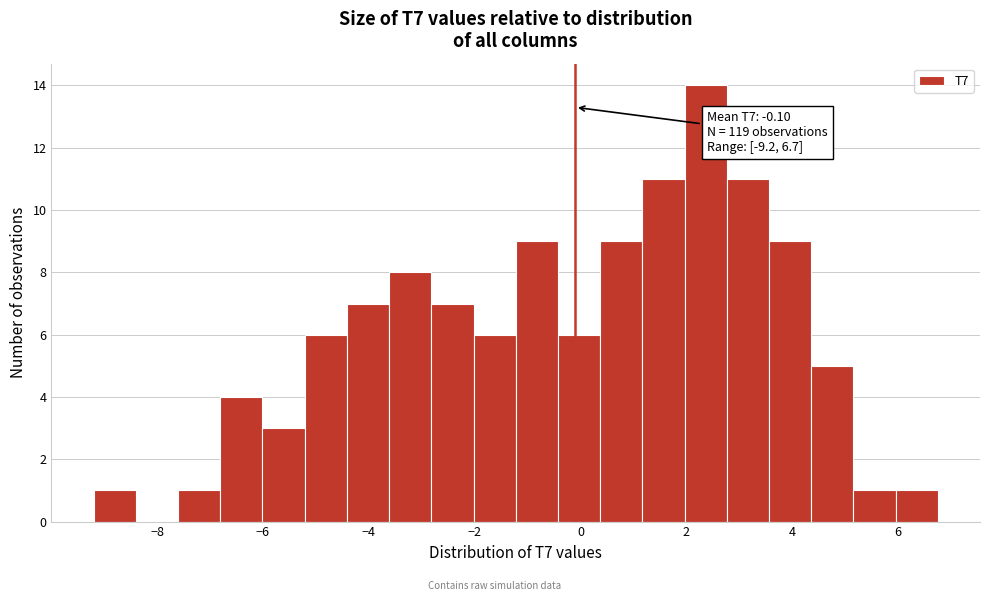

Read against the x-axis, roughly where is the centre of the tallest bar?

2.4